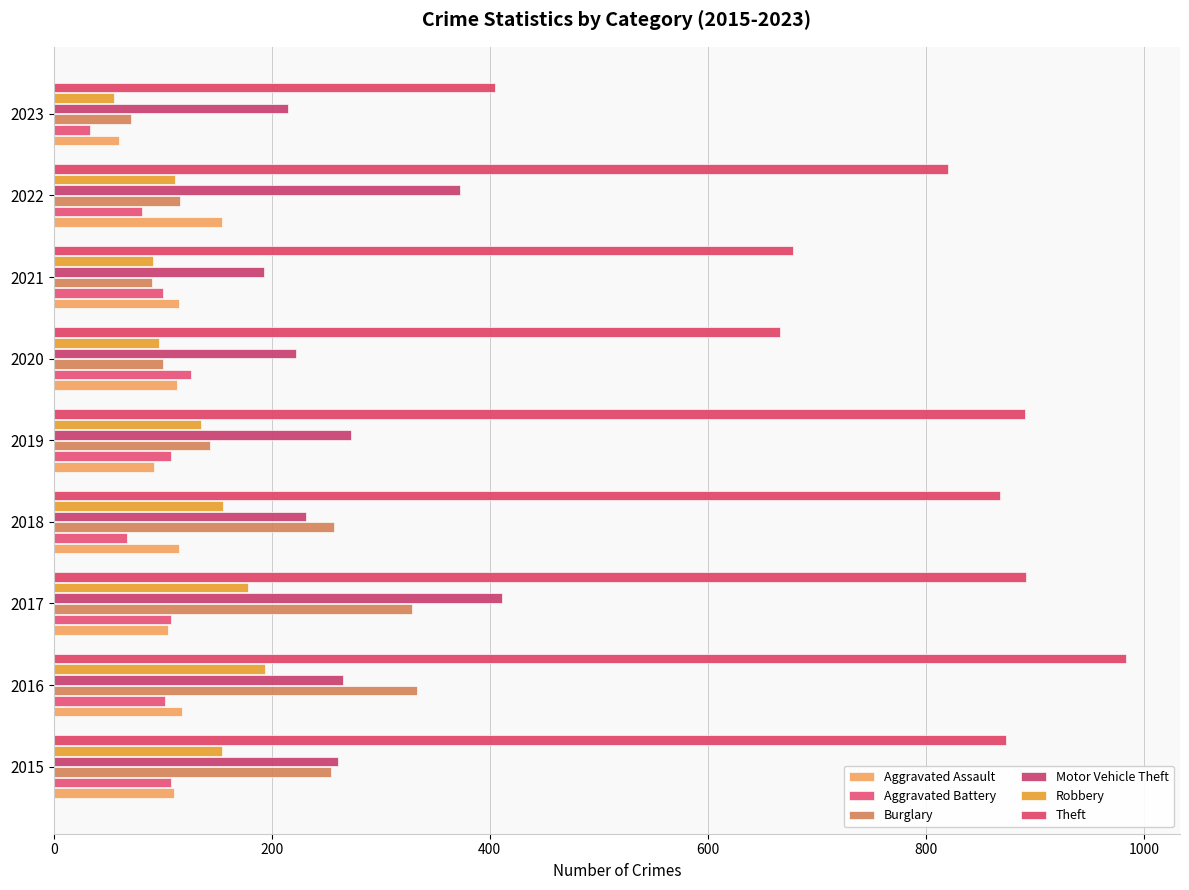

Count the number of categories in the chart.

9